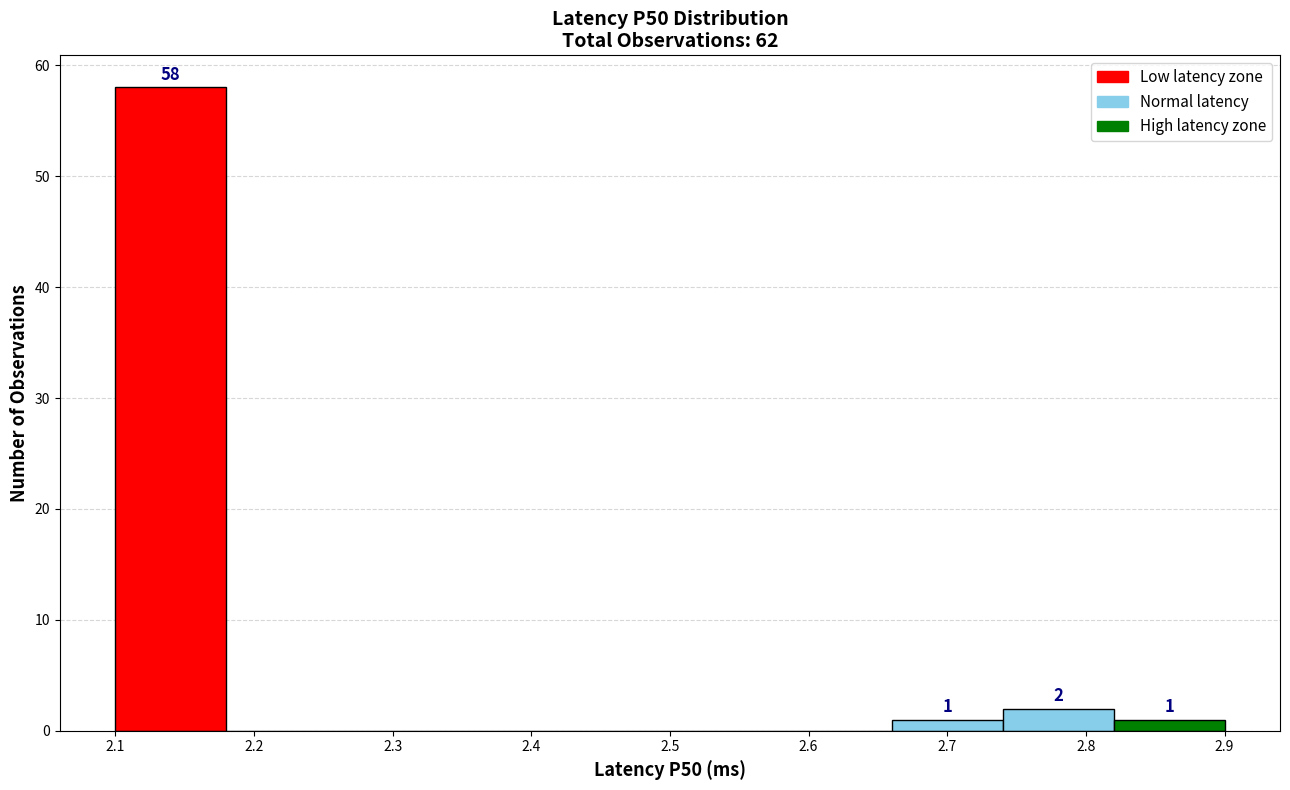

Over which range of the x-axis is the bar tallest?

2.10 to 2.18